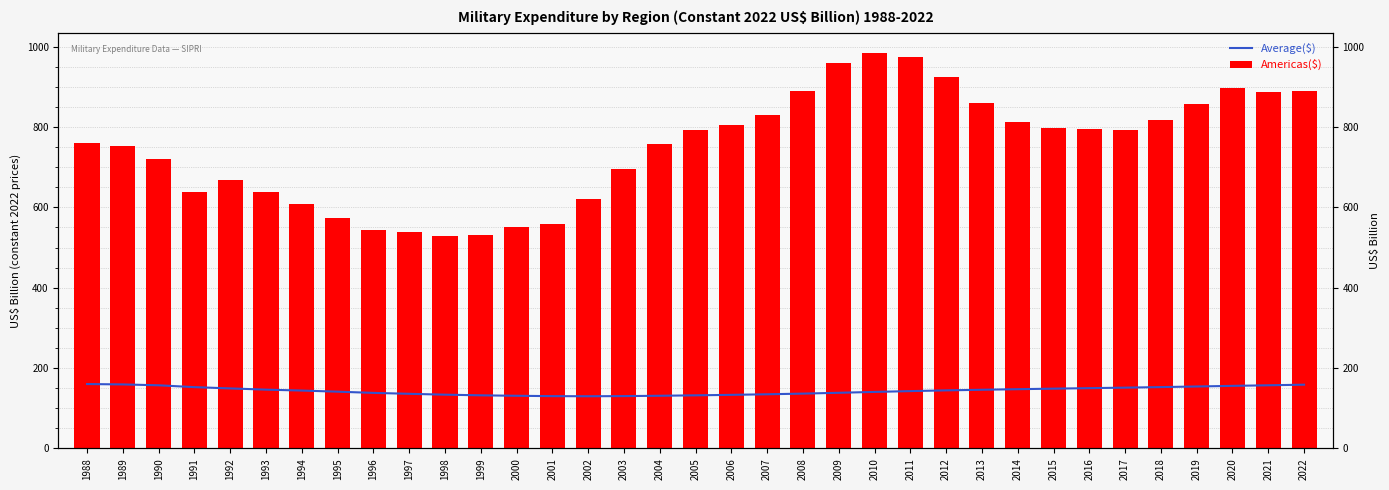

What are all the series names shown in the legend?

Average($), Americas($)